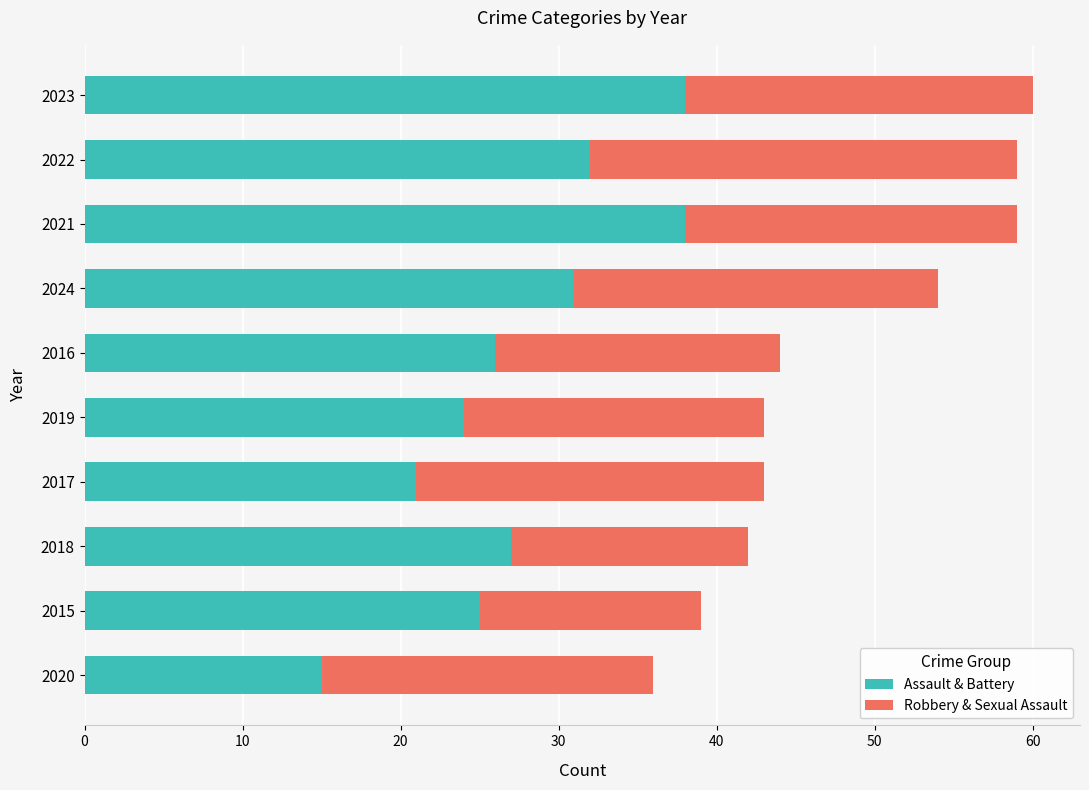

The value of Assault & Battery at 2024 is 44. True or false?

False